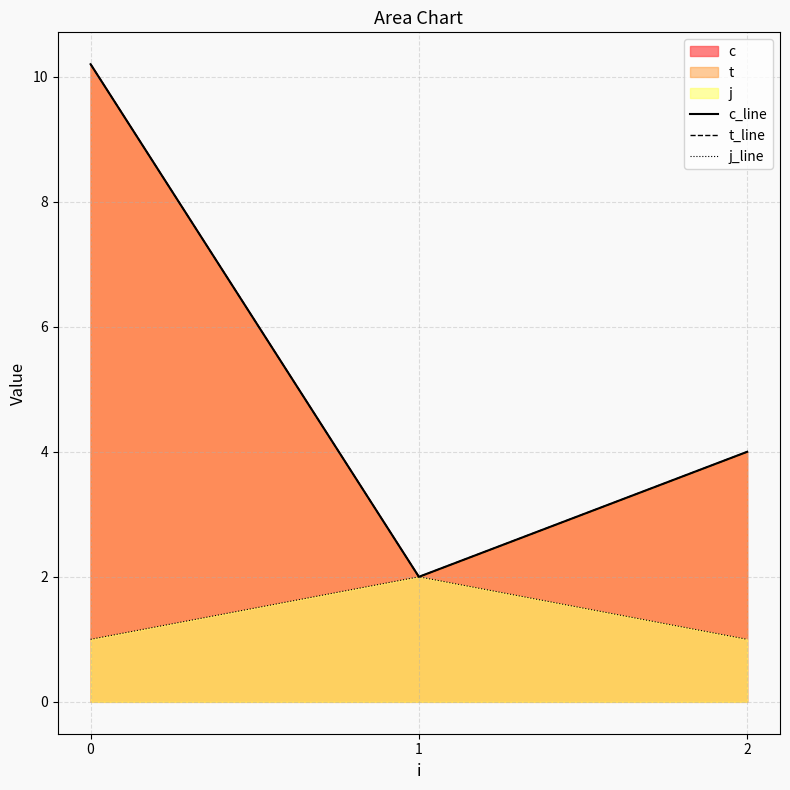

The value of j_line at 0 is 0.6. True or false?

False